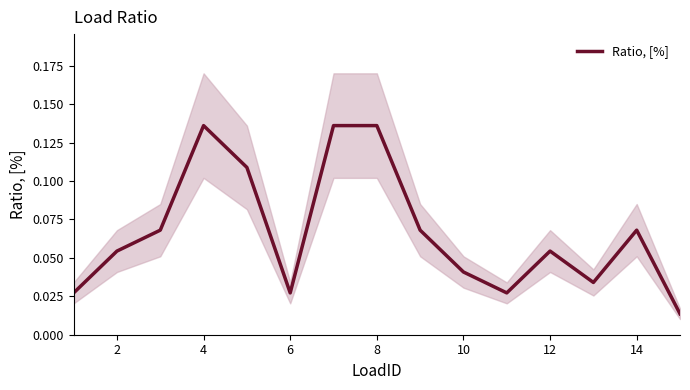

Reading left to right, list all the values displayed in this chart.

0.0	0.1	0.1	0.1	0.1	0.0	0.1	0.1	0.1	0.0	0.0	0.1	0.0	0.1	0.0